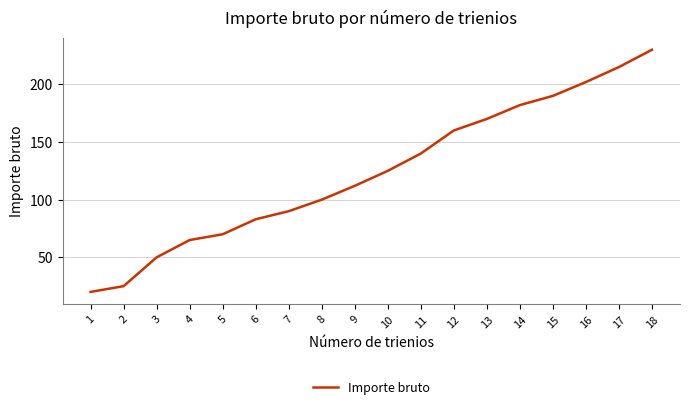

Read the value at 8.

100